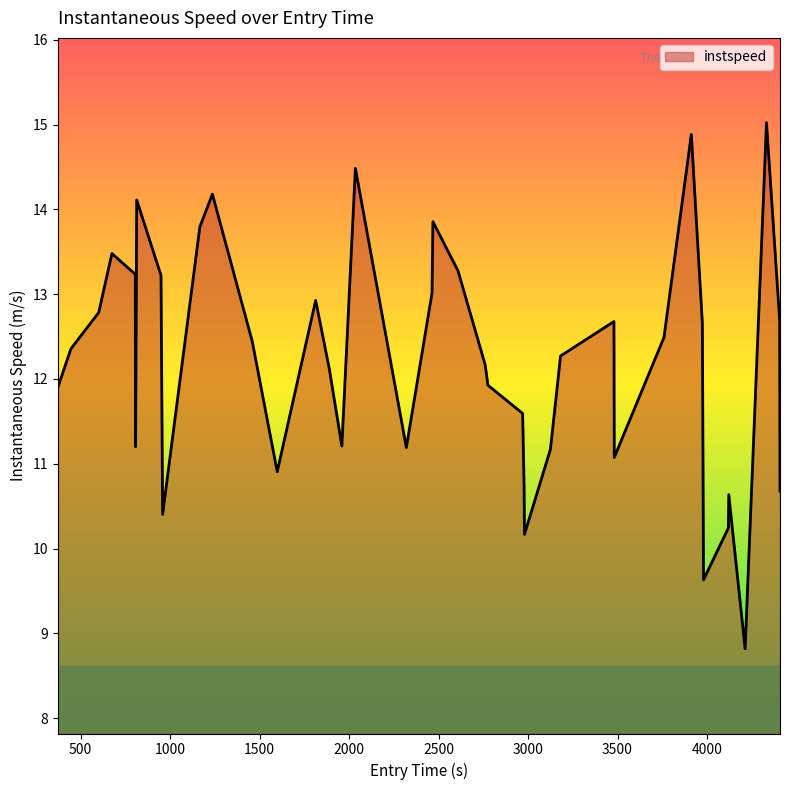

What is the maximum value shown in the chart?

15.0